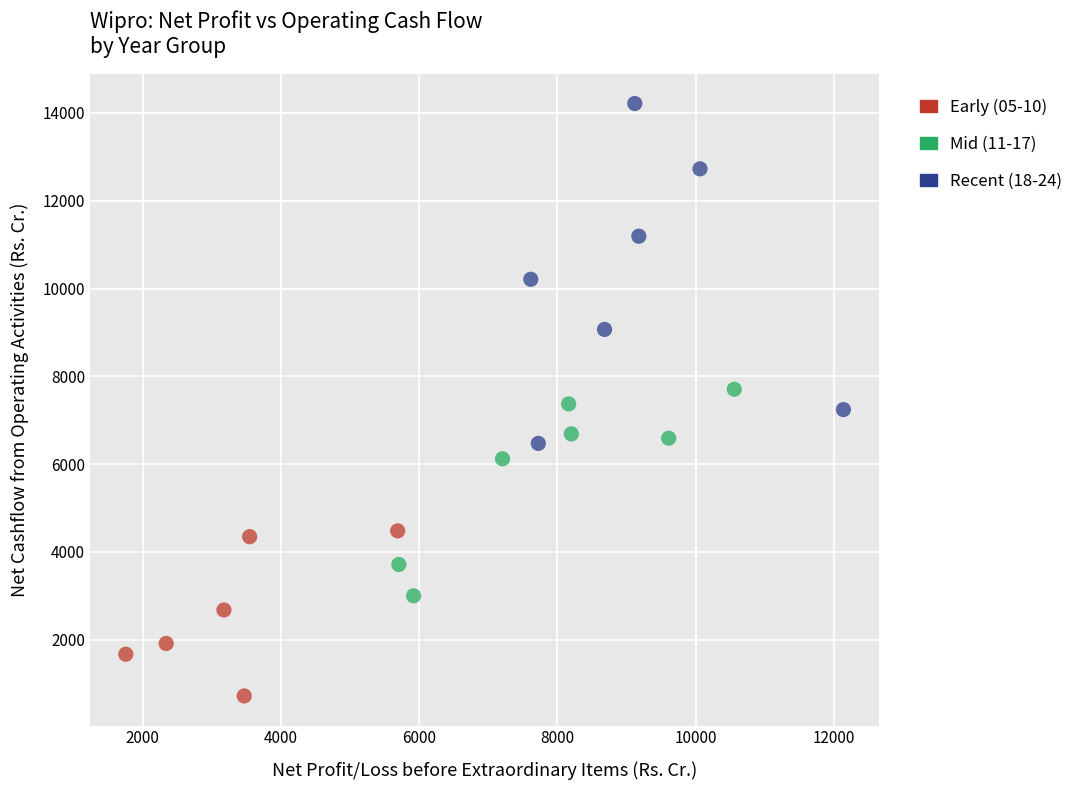

Which series contains the lowest Y value?

Early (05-10)